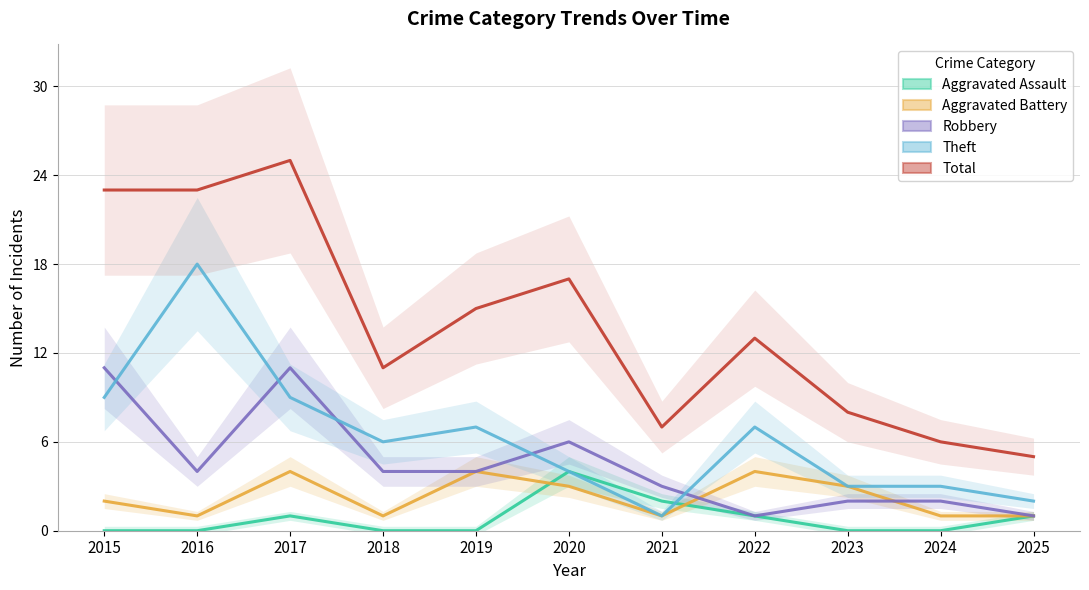

List the labels in order of Aggravated Battery value, largest first.

2017, 2019, 2022, 2020, 2023, 2015, 2016, 2018, 2021, 2024, 2025